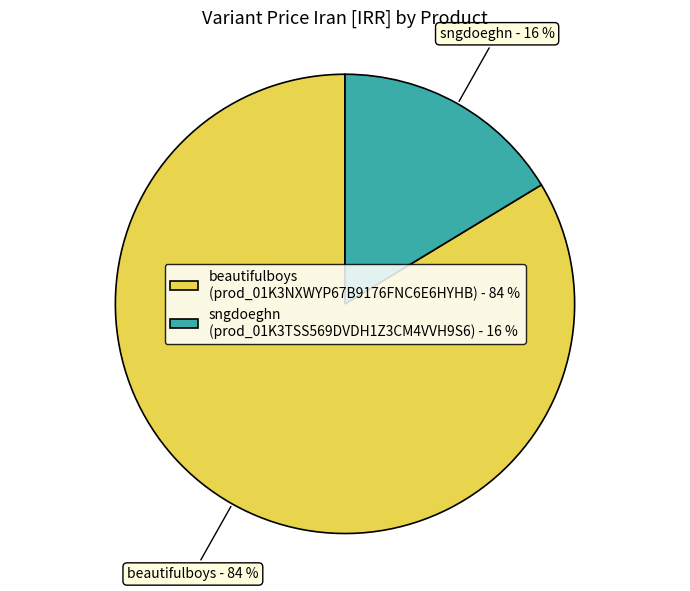

How many segments does this pie chart have?

2